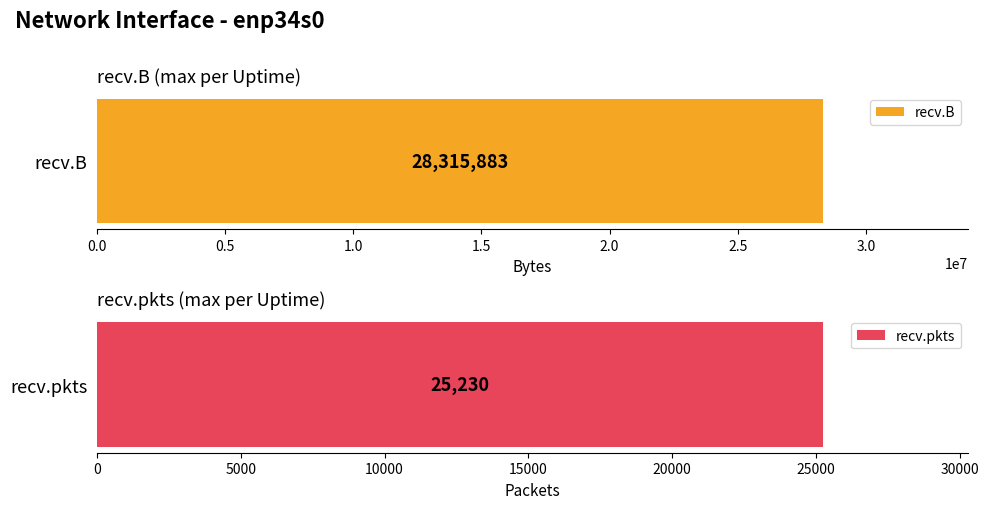

Which series changed the most between 0 and 4?

recv.B